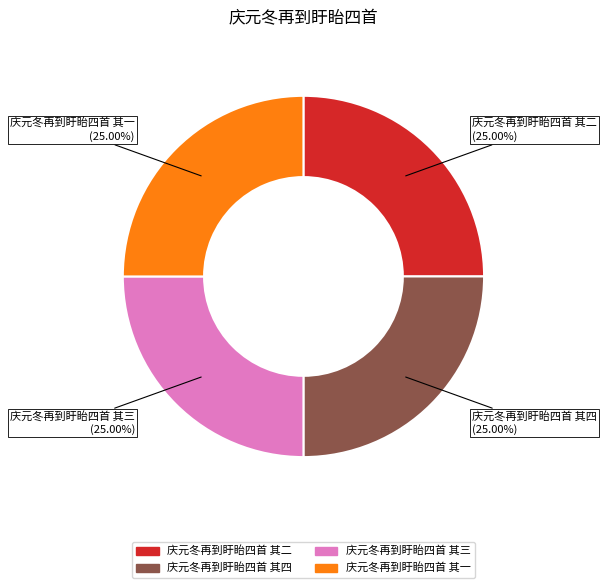

Approximately how many times larger is the value at 庆元冬再到盱眙四首 其一 compared to 庆元冬再到盱眙四首 其三?

1.0